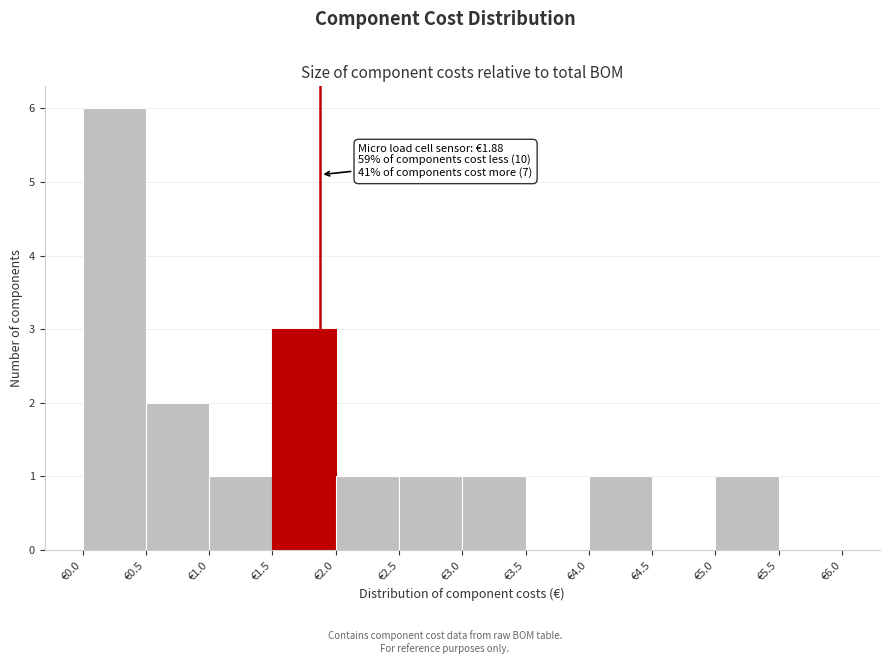

Which range on the x-axis has the tallest bar?

0.0 to 0.5